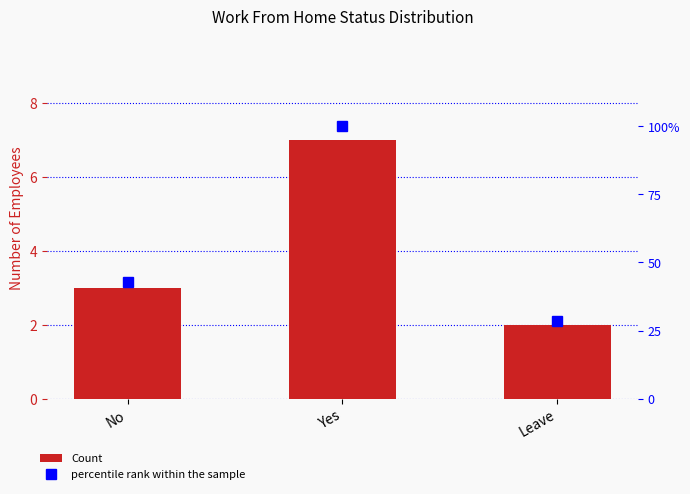

What are all the series names shown in the legend?

Count, percentile rank within the sample